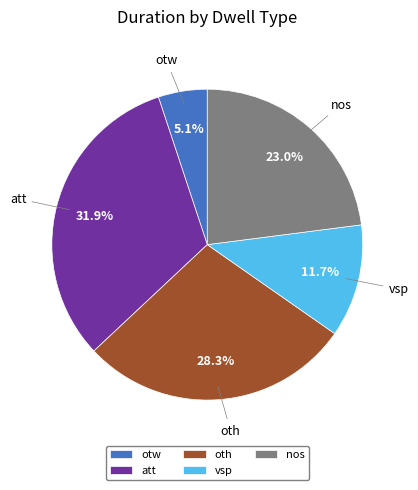

Count the number of slices in the pie.

5